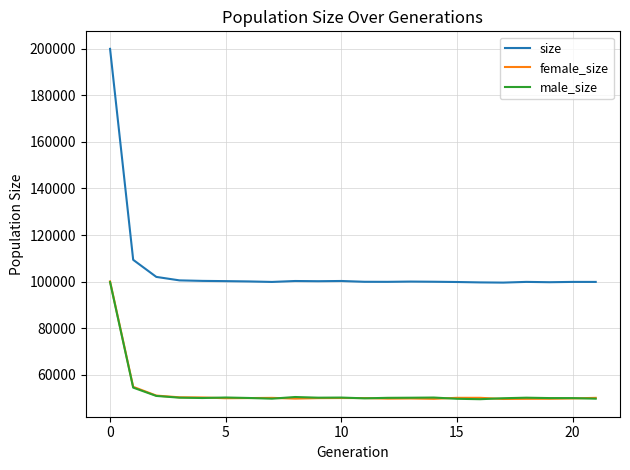

What is the sum of all size values?

2311194